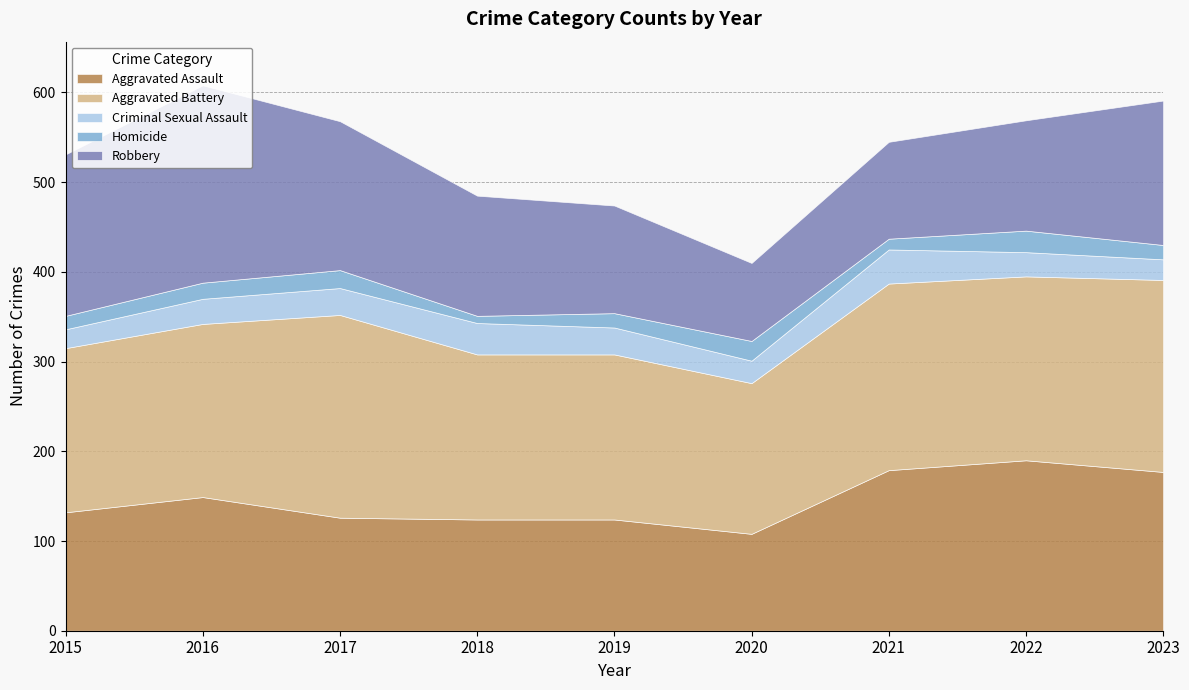

The value of Robbery at 2019 is 120. True or false?

True